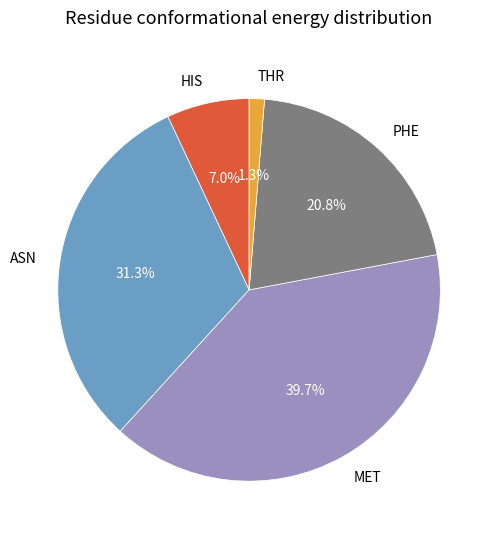

What is the largest slice in the pie chart?

MET